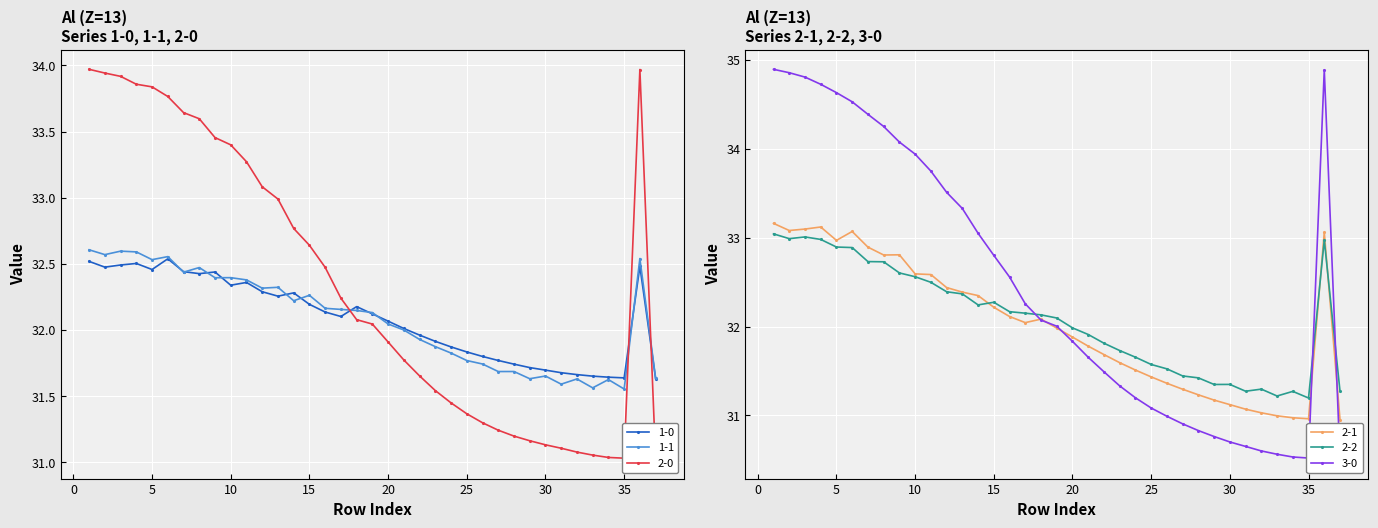

True or false: 1-1 and 2-1 intersect in this chart.

True